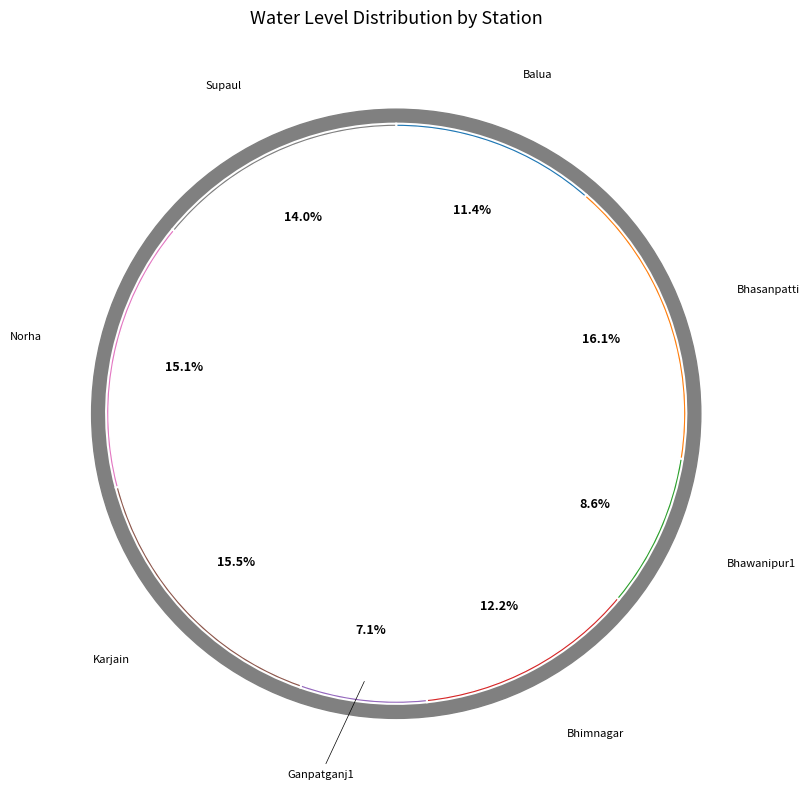

Count the number of slices in the pie.

8